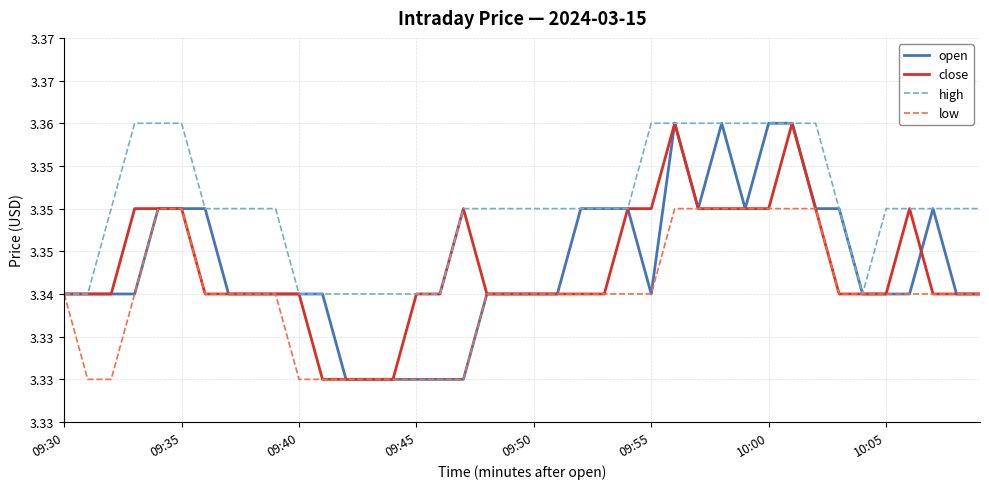

What are all the series names shown in the legend?

open, close, high, low